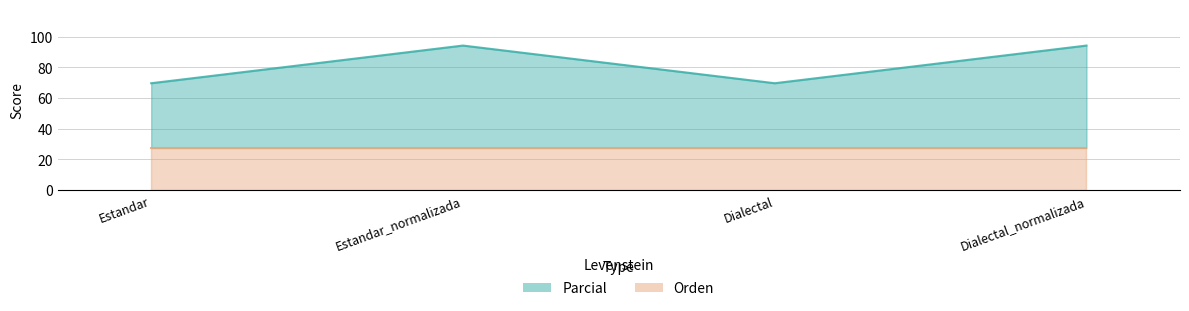

True or false: the data shows 69.7 at Estandar.

True